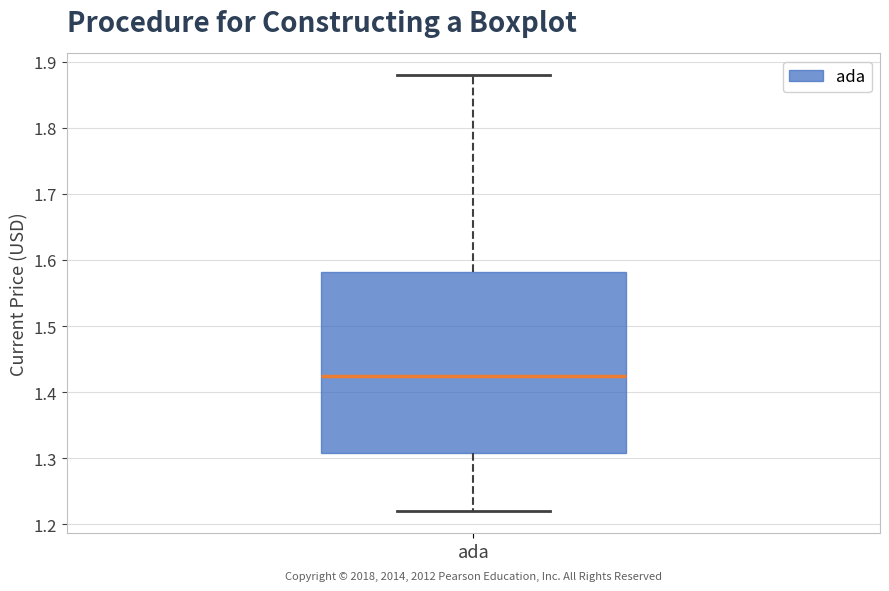

Read this box plot against the y-axis: the position of the median line, the range covered by the box, and the ends of both whiskers. The values are not printed on the chart, so give them approximately, as read against the axis.

median 1.43, box 1.31 to 1.58, whiskers 1.22 to 1.88